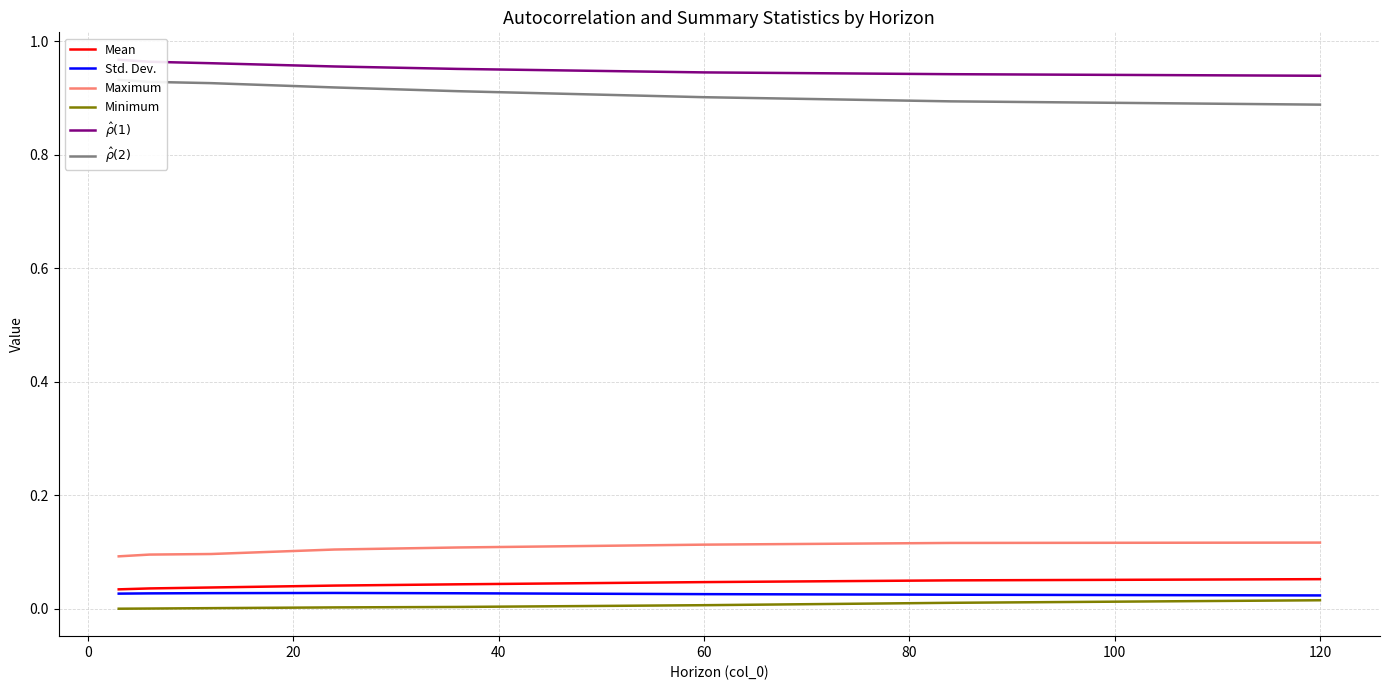

True or false: Minimum and Mean cross at least once.

False